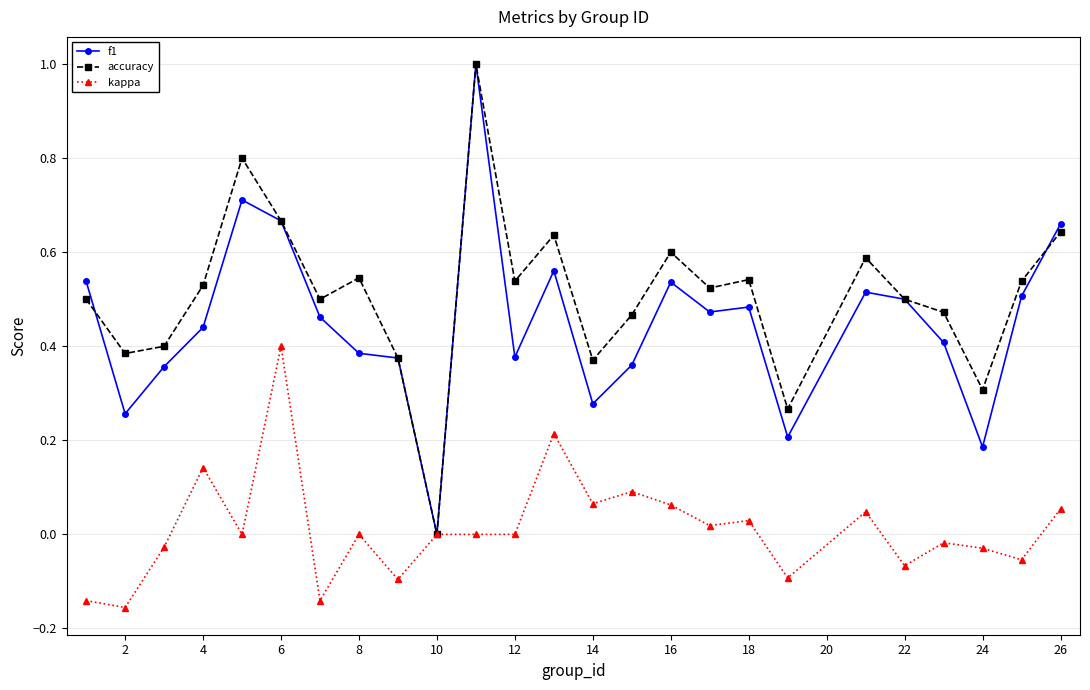

How many data points does each series have?

25